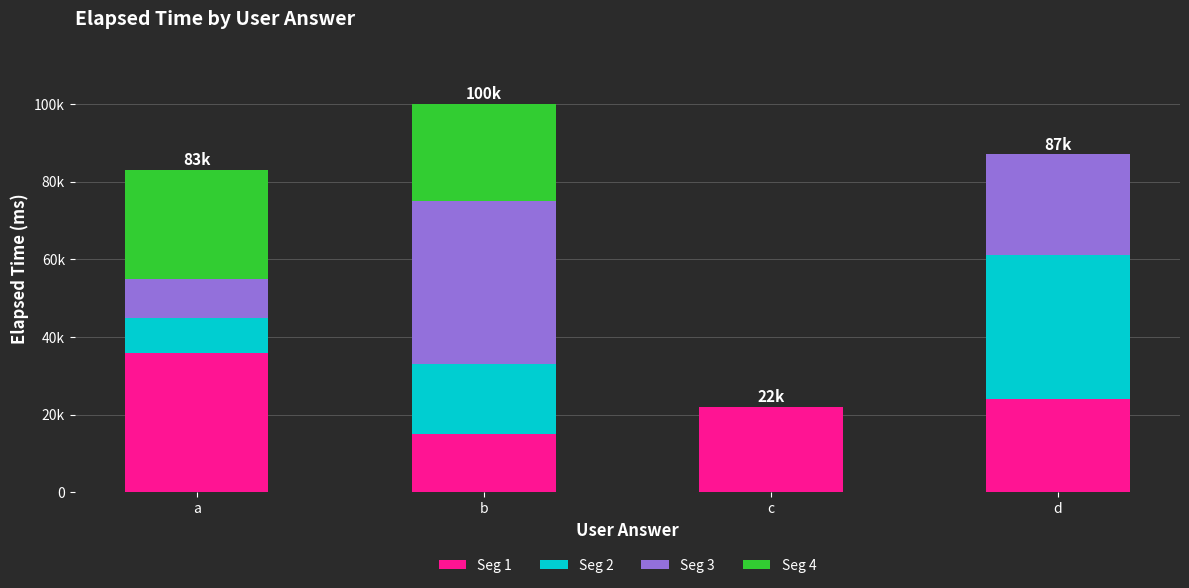

Rank the categories by Seg 2 value from highest to lowest.

d, b, a, c